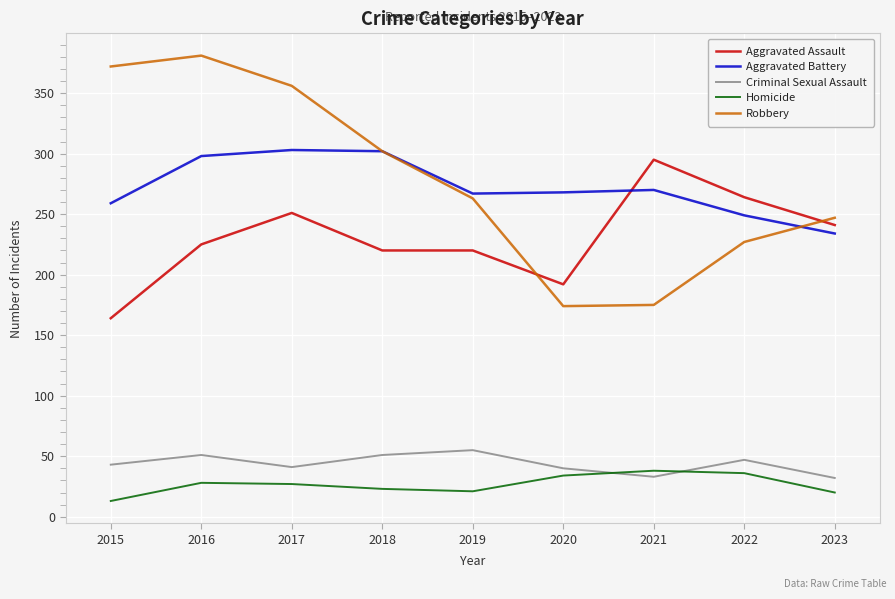

At which category does the chart reach its peak across all series?

2016